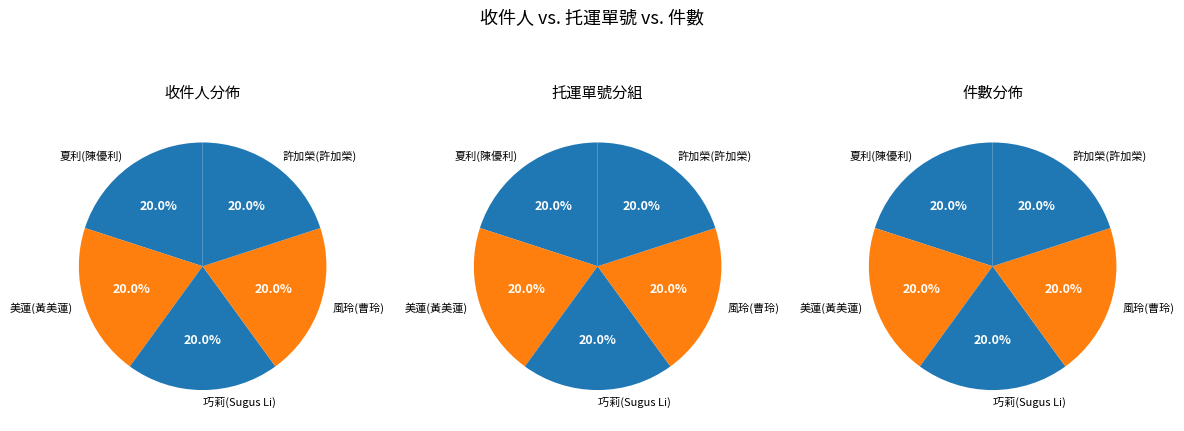

How many segments does this pie chart have?

5